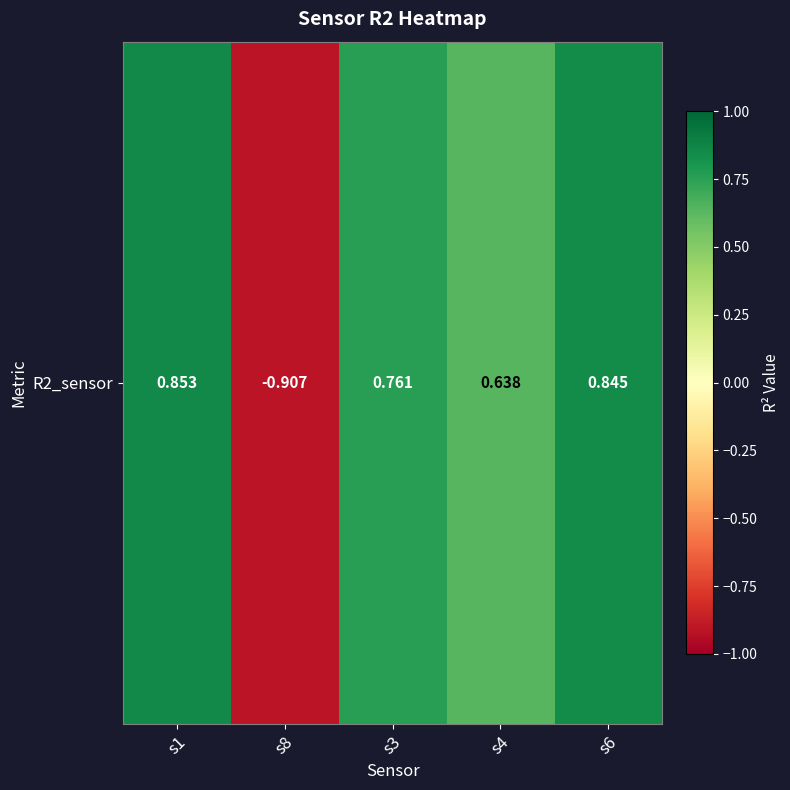

What is the change in value from s3 to s4?

-0.1